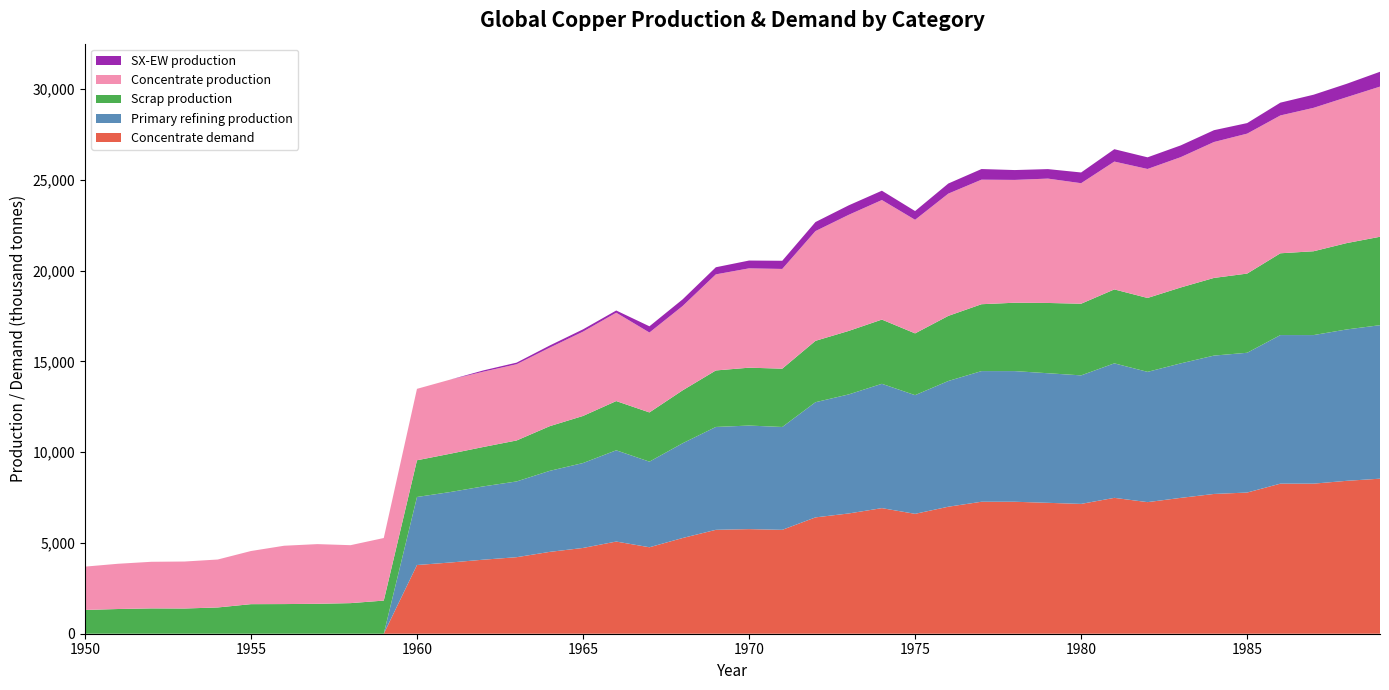

What is the total value across all series at 1960?

13485.2